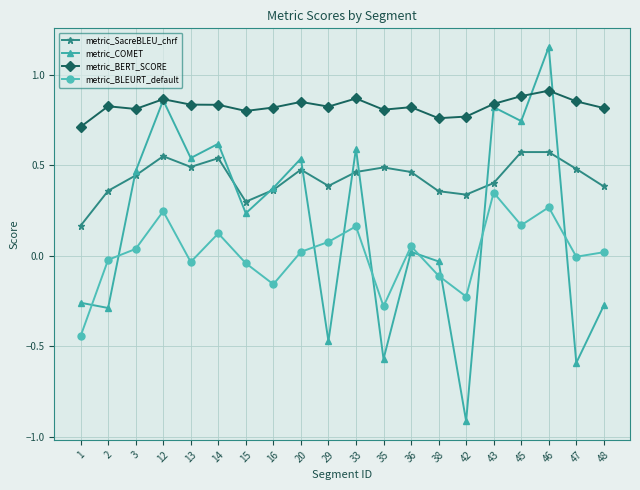

List the series in order of their peak value, highest first.

metric_COMET, metric_BERT_SCORE, metric_SacreBLEU_chrf, metric_BLEURT_default